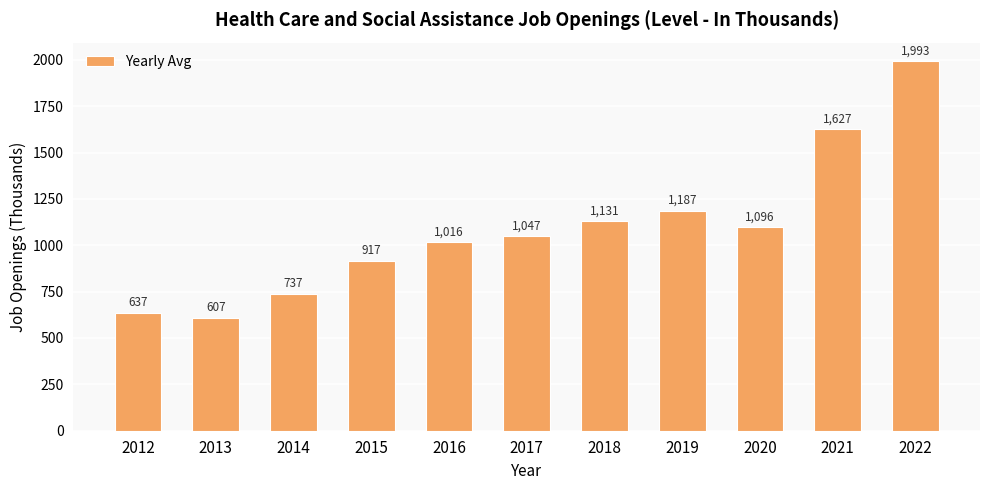

What is the sum of the values at 2018 and 2014?

1868.2